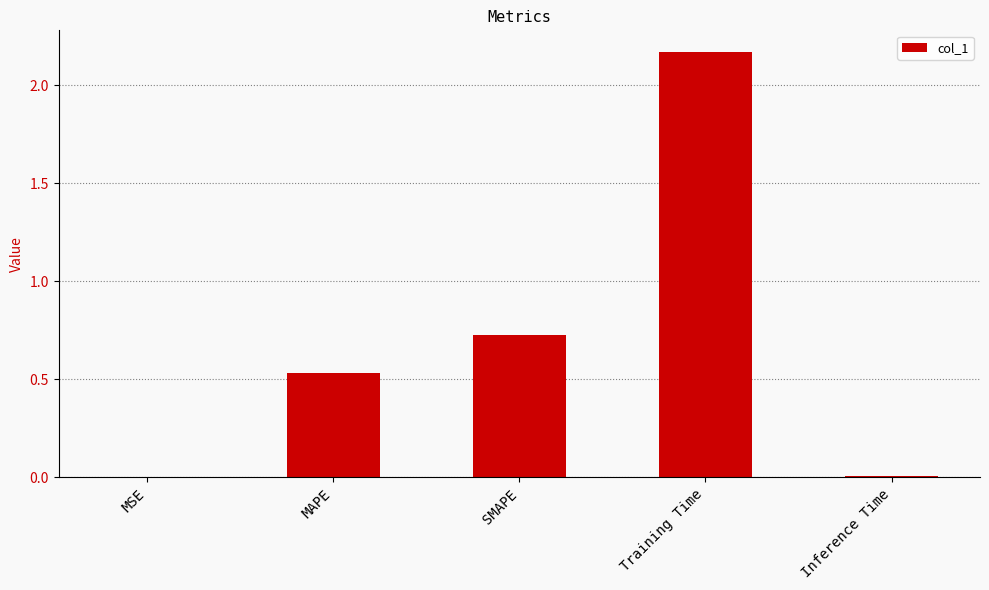

Between Inference Time and MAPE, which is larger?

MAPE